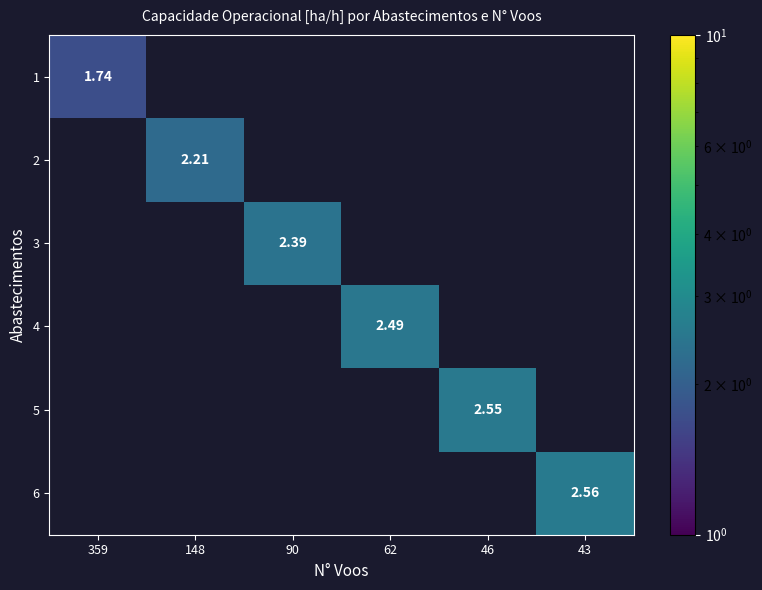

Is the value of 1 at 359 greater than the value of 4 at 62?

No